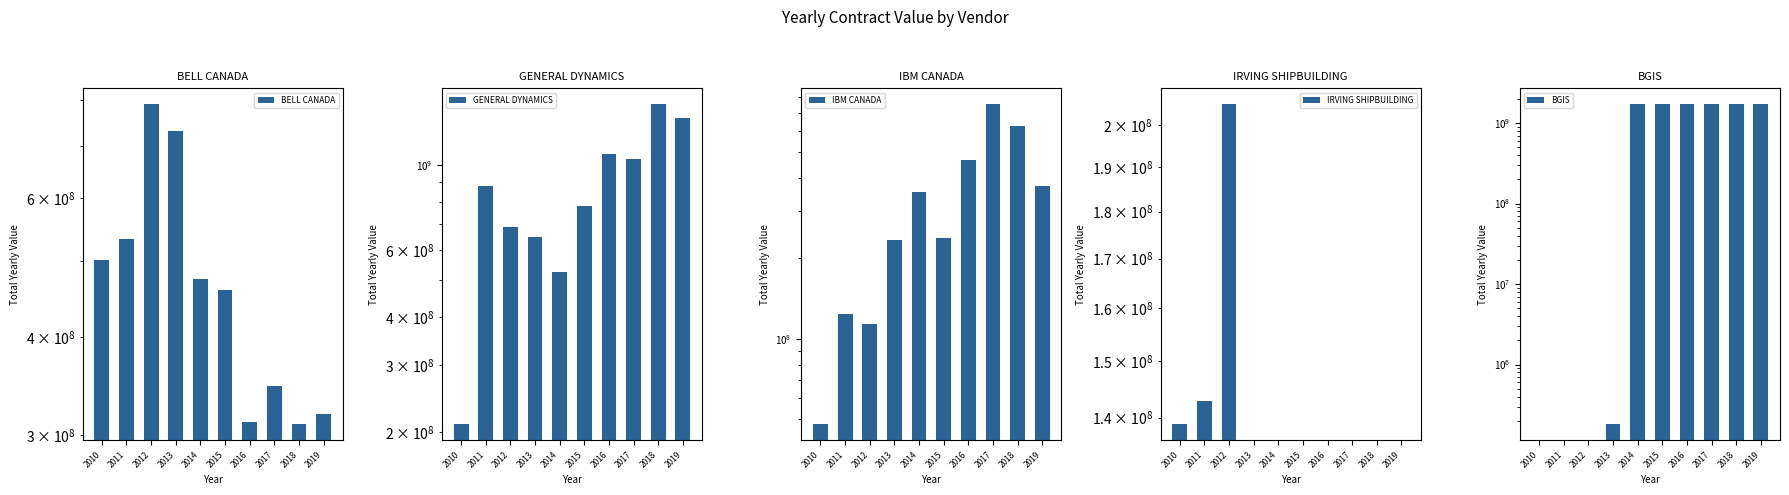

Which series has the widest spread of values?

BGIS